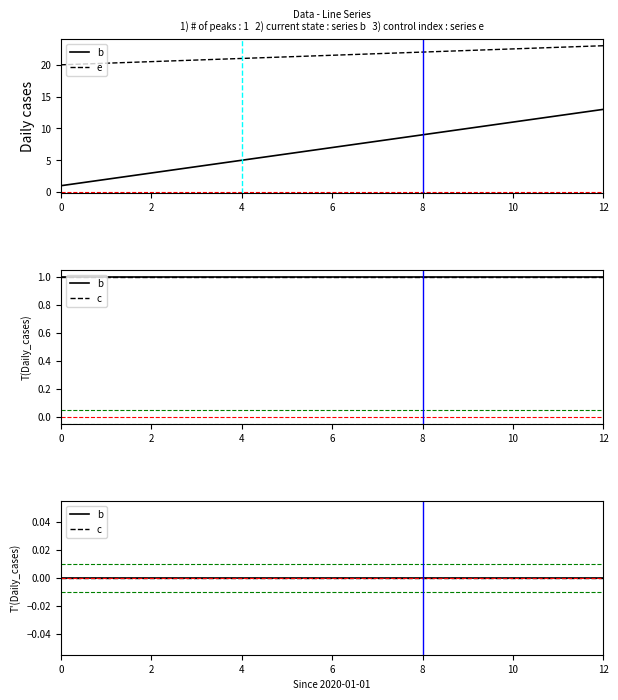

Is the value of e at 4 greater than the value of b at 12?

Yes